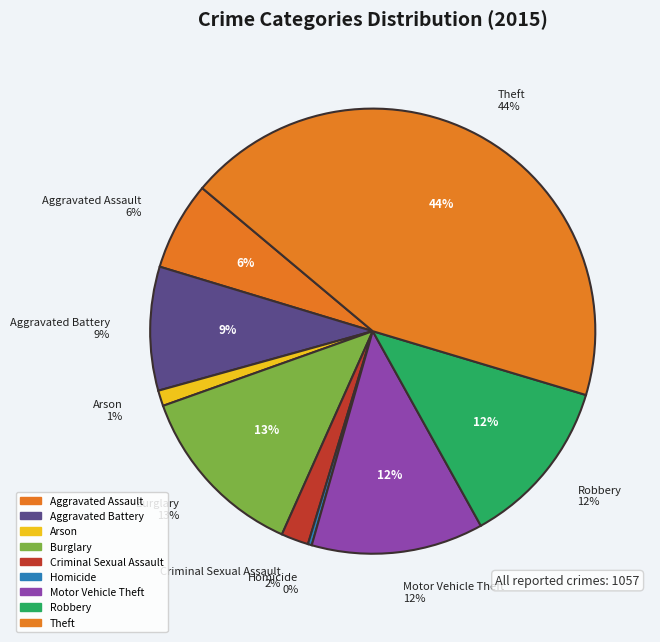

What percentage is the Burglary slice, to the nearest percent?

13%